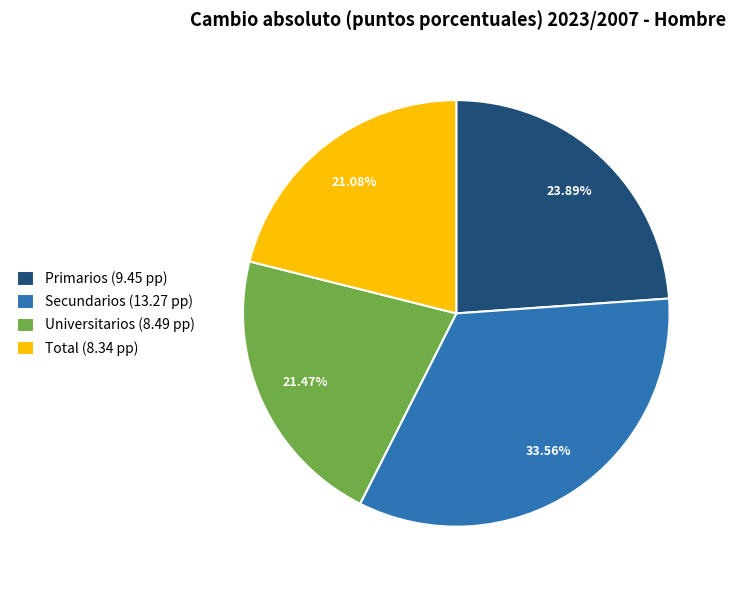

What is the ratio of the value at Primarios to the value at Total?

1.1